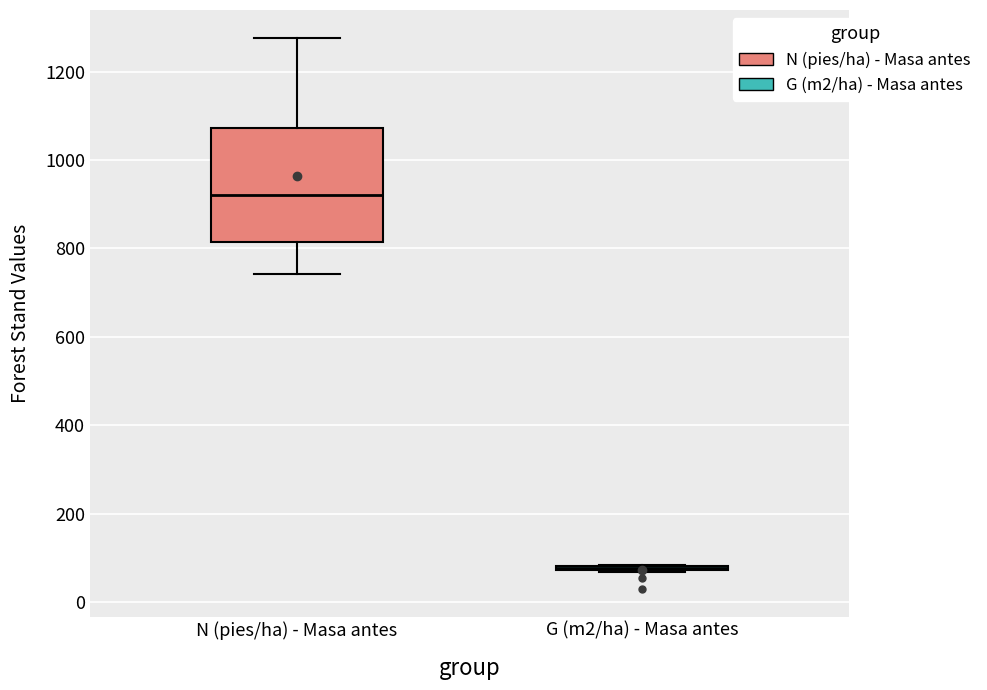

Reading left to right, read every box against the y-axis: the position of its median line, the range the box covers, and the ends of its whiskers. The values are not printed on the chart, so give them approximately, as read against the axis.

N (pies/ha) - Masa antes: median 920, box 820 to 1080, whiskers 740 to 1280
G (m2/ha) - Masa antes: box collapsed to a line at 80, whiskers 60 to 80